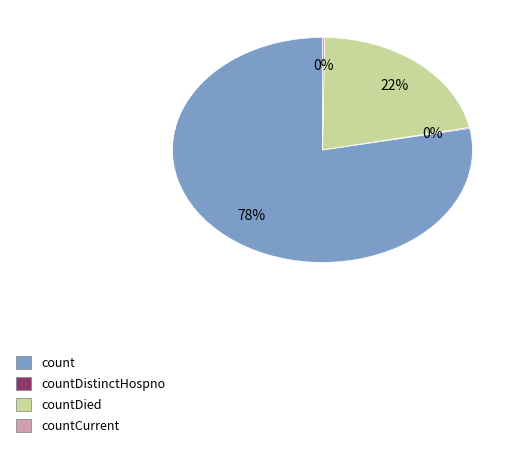

Which category accounts for the majority?

count